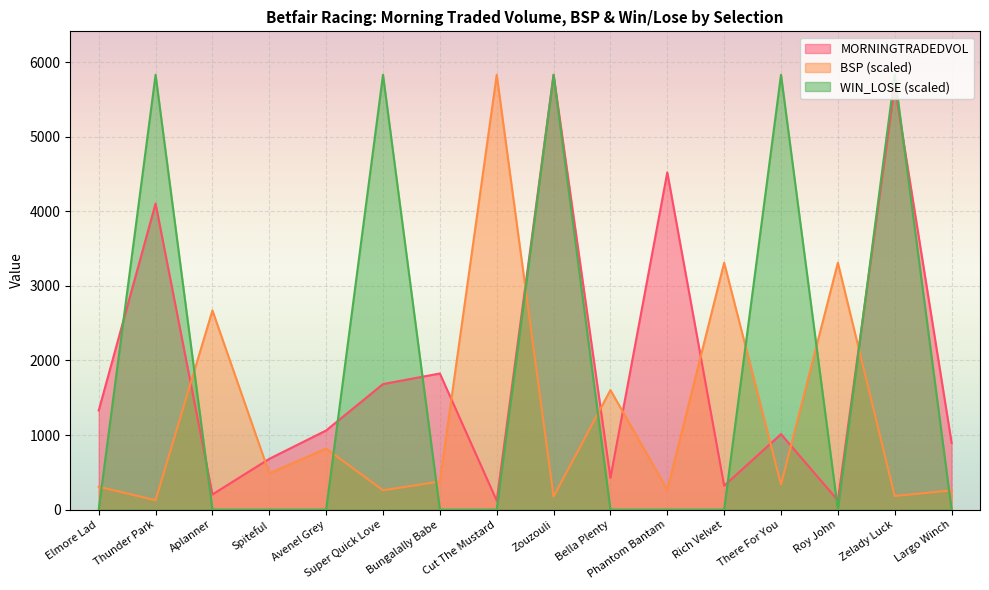

The value of BSP at Zelady Luck is 182.0. True or false?

True